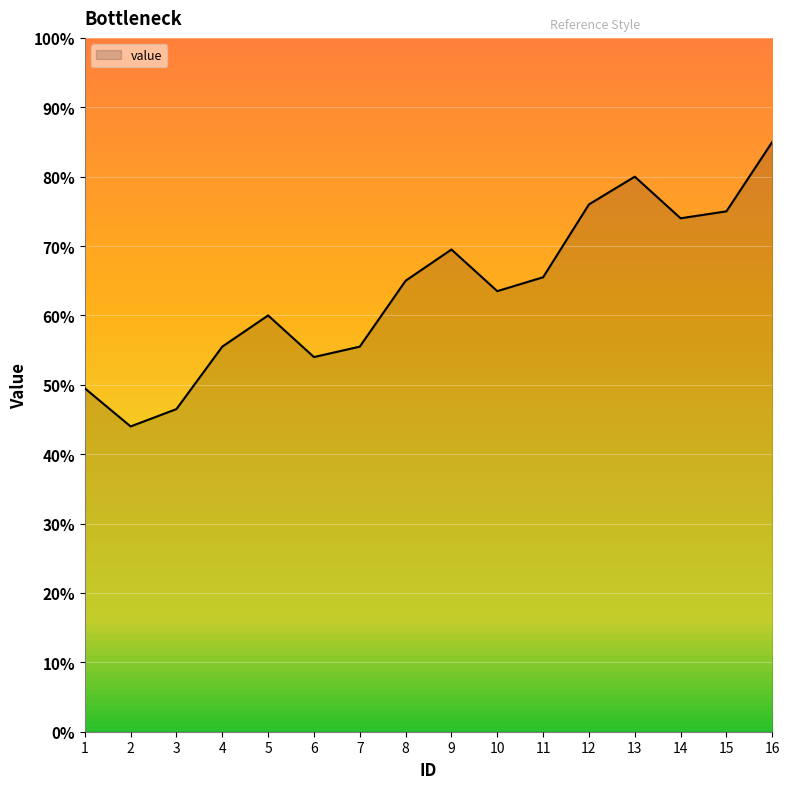

Where is the data nearest to the value 64?

10